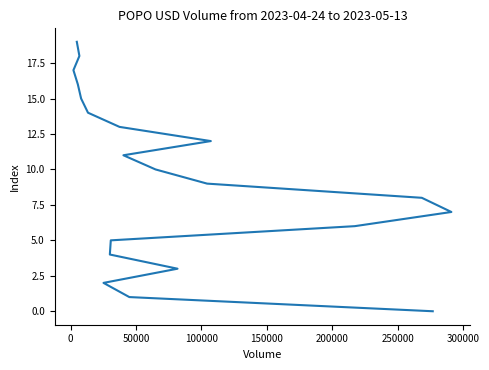

How many data points are less than 10?

10